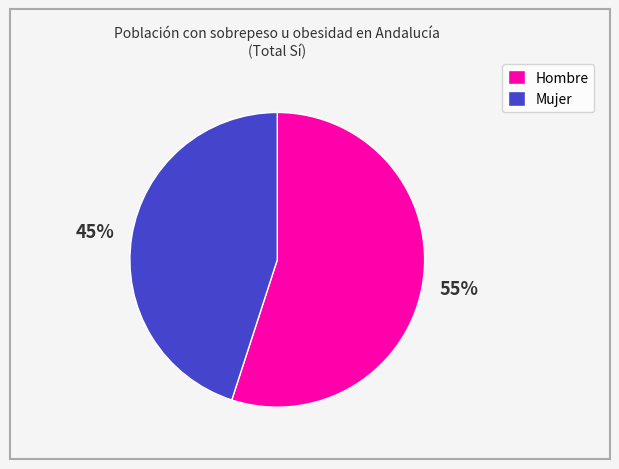

Approximately how many times larger is the value at Hombre compared to Mujer?

1.2